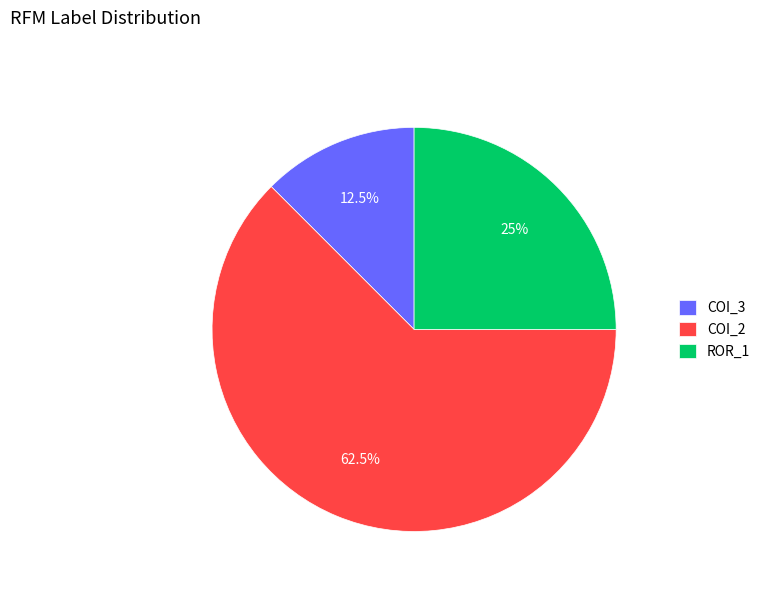

Between ROR_1 and COI_2, which is larger?

COI_2